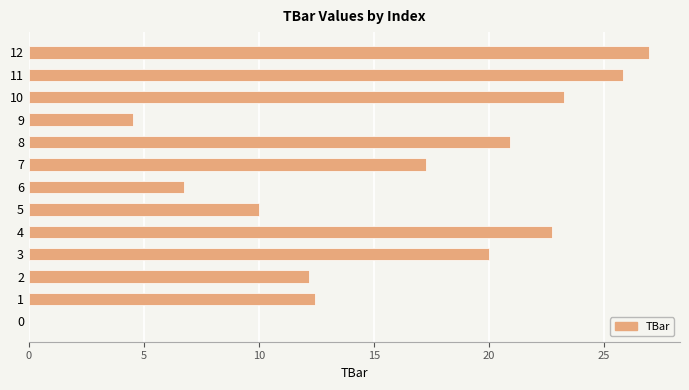

The chart shows a value of 10.3 at 4. True or false?

False